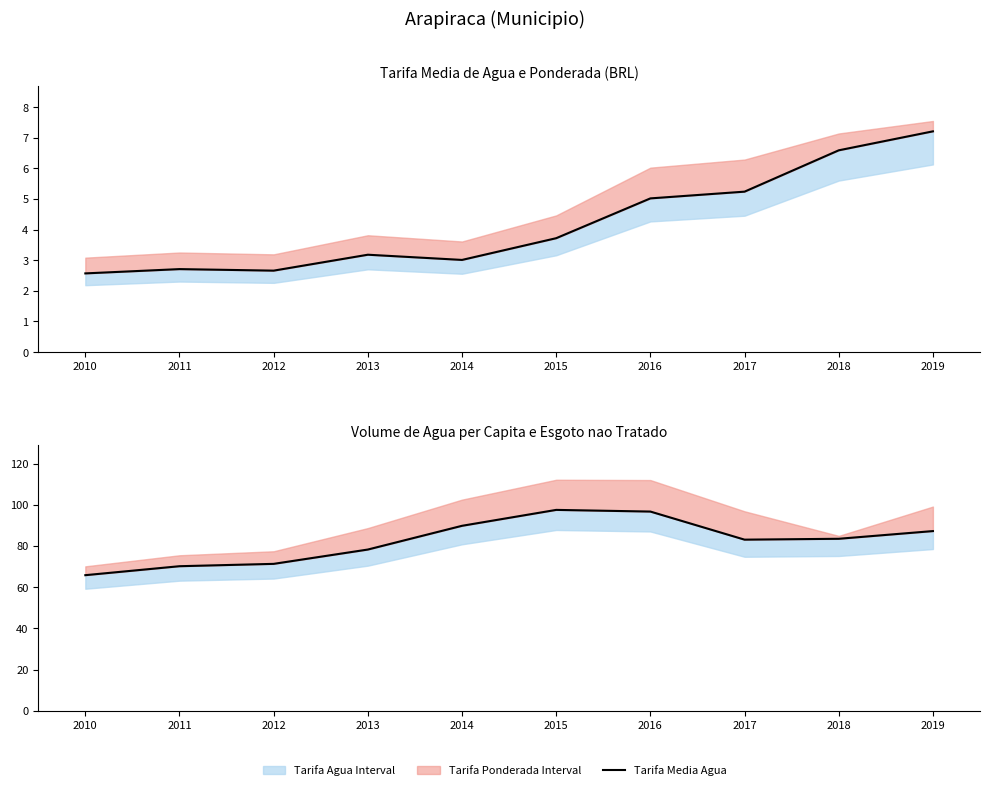

The value of Tarifa Media Agua at 2011 is 2.7. True or false?

True